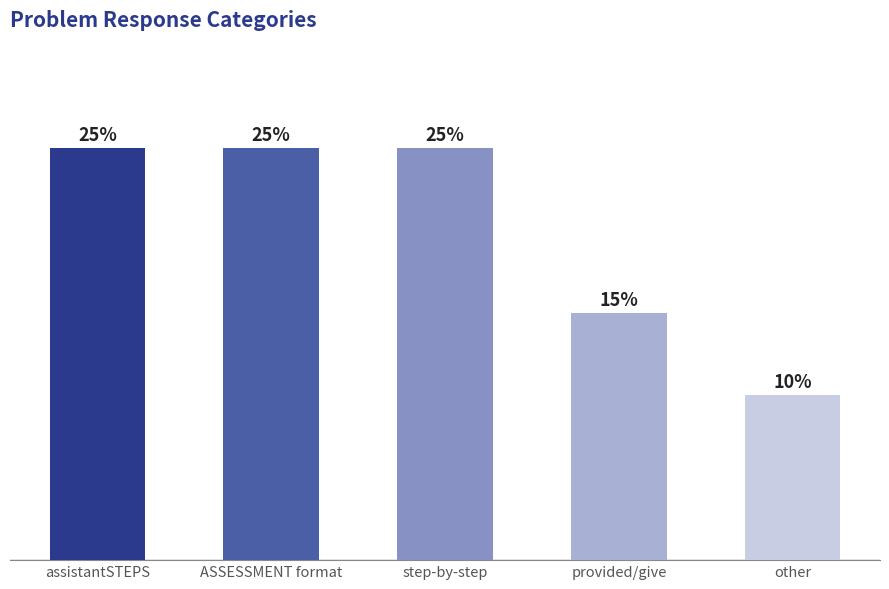

Rank the categories by value from highest to lowest.

assistantSTEPS, ASSESSMENT format, step-by-step, provided/give, other